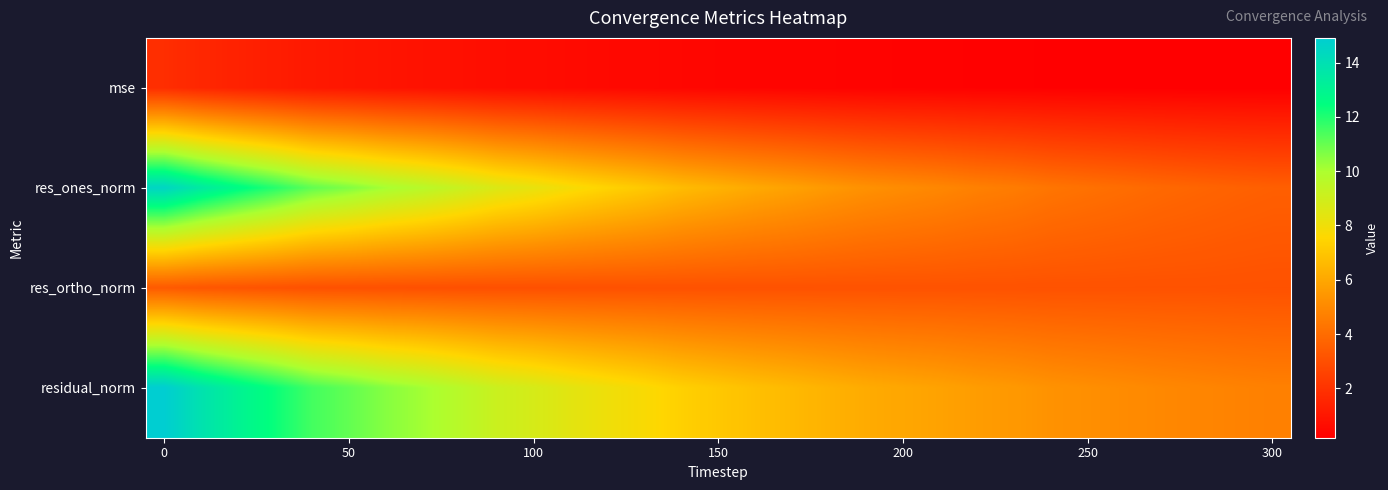

Rank the series by their maximum value, from highest to lowest.

residual_norm, res_ones_norm, res_ortho_norm, mse